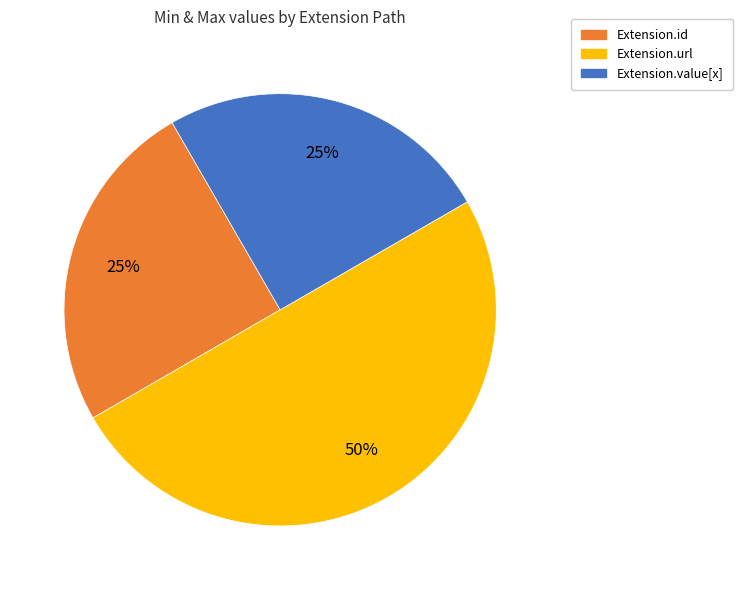

To the nearest percent, what is the average slice percentage?

33%